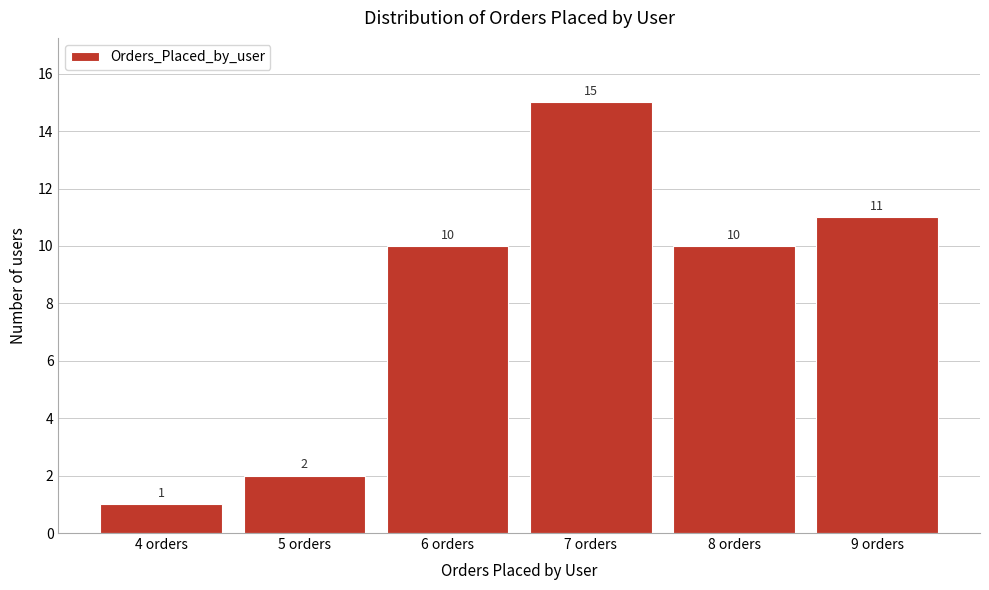

Reading right to left, what are all the values shown in this chart?

9 orders=11	8 orders=10	7 orders=15	6 orders=10	5 orders=2	4 orders=1